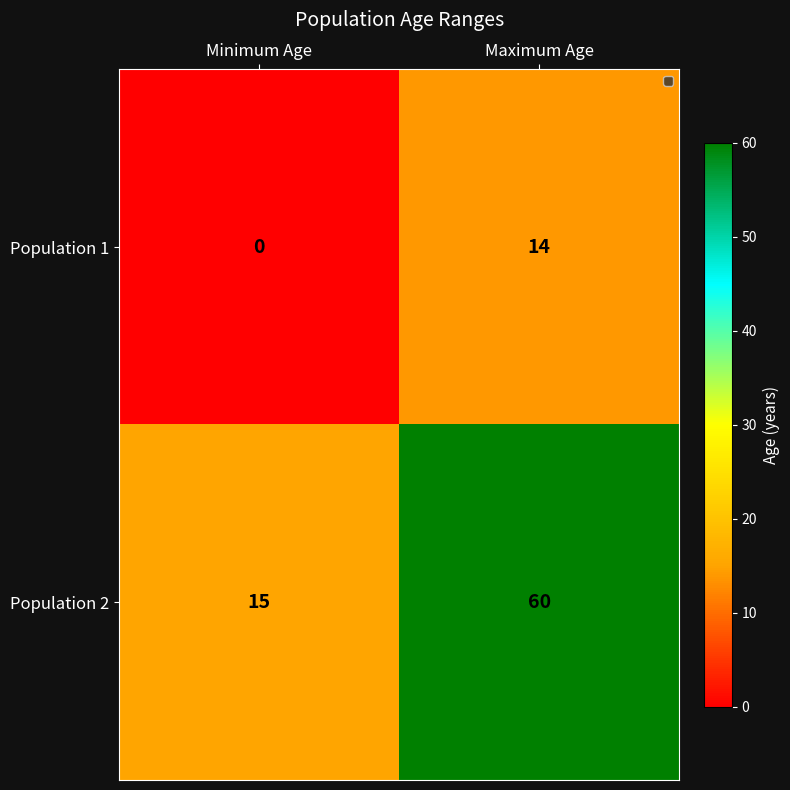

Reading left to right, what are all the values shown in this chart?

Population 1: 0	14
Population 2: 15	60